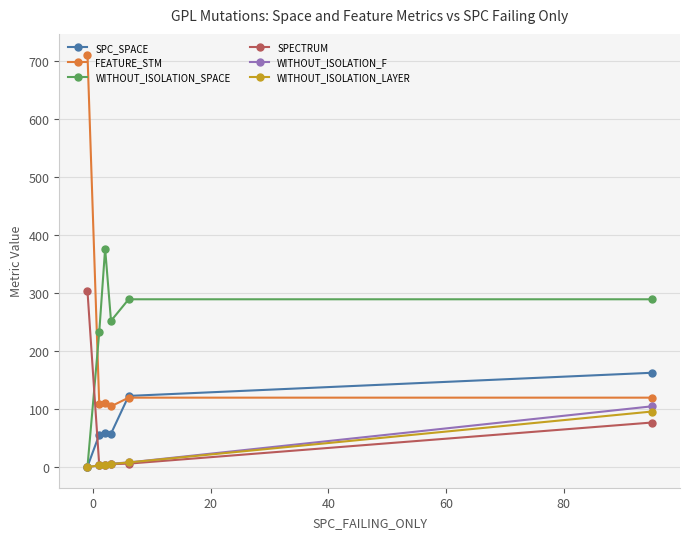

Which series has the widest spread of values?

FEATURE_STM